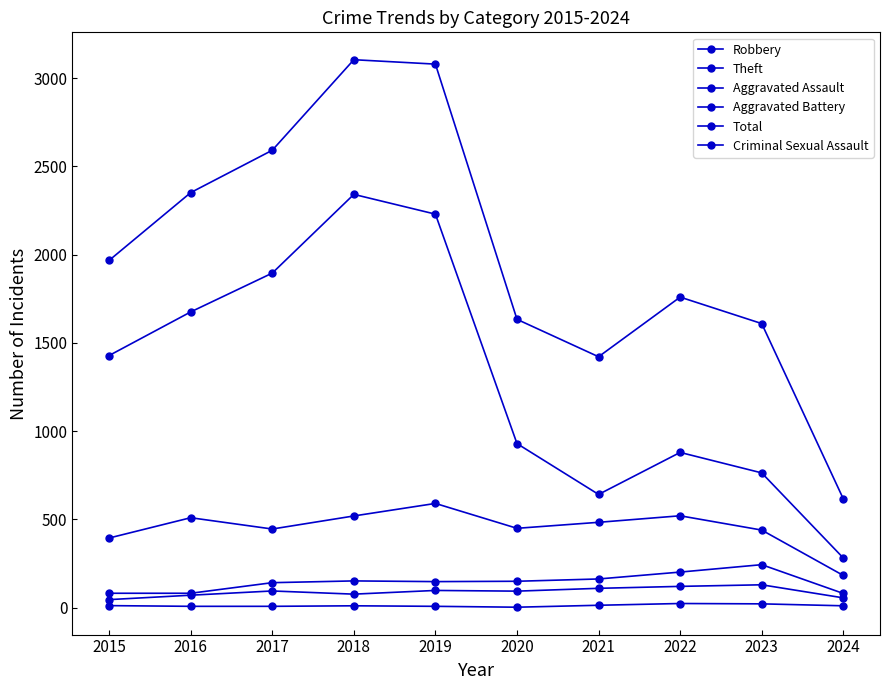

The Criminal Sexual Assault series shows 24 at 2022. True or false?

True